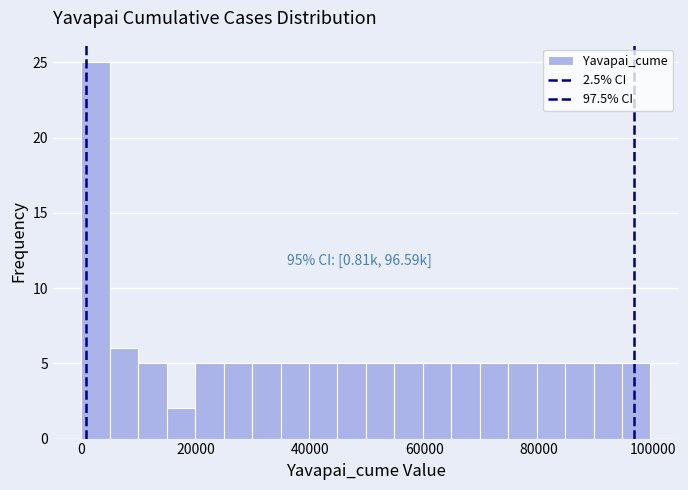

Around what value on the x-axis is the tallest bar? Give the approximate position of its centre, as read against the axis.

2000